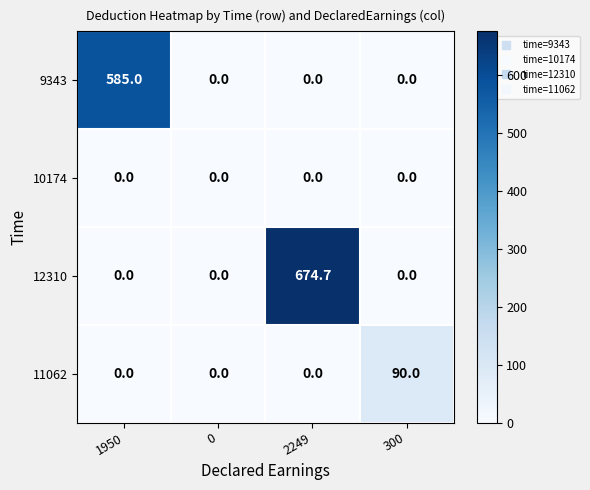

Rank the series by their maximum value, from lowest to highest.

10174, 11062, 9343, 12310